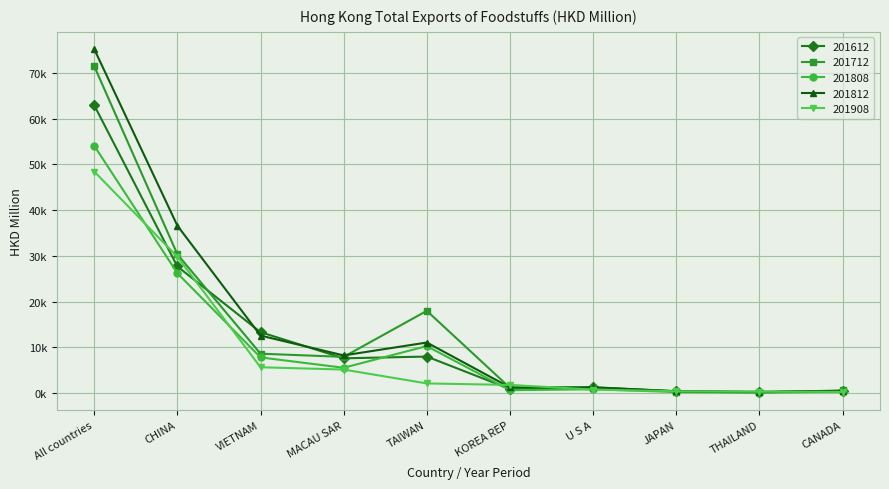

The 201712 series shows 239.8 at THAILAND. True or false?

False